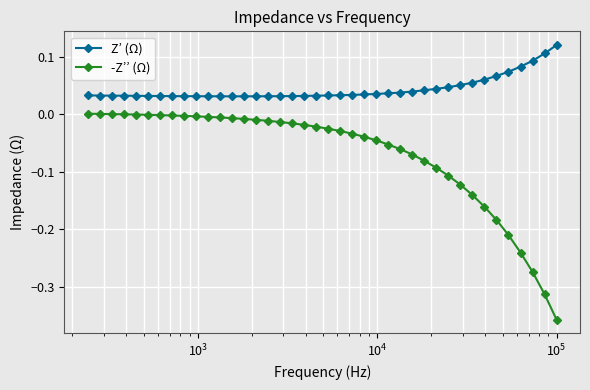

List the series in order of their overall mean, lowest first.

-Z’’ (Ω), Z’ (Ω)